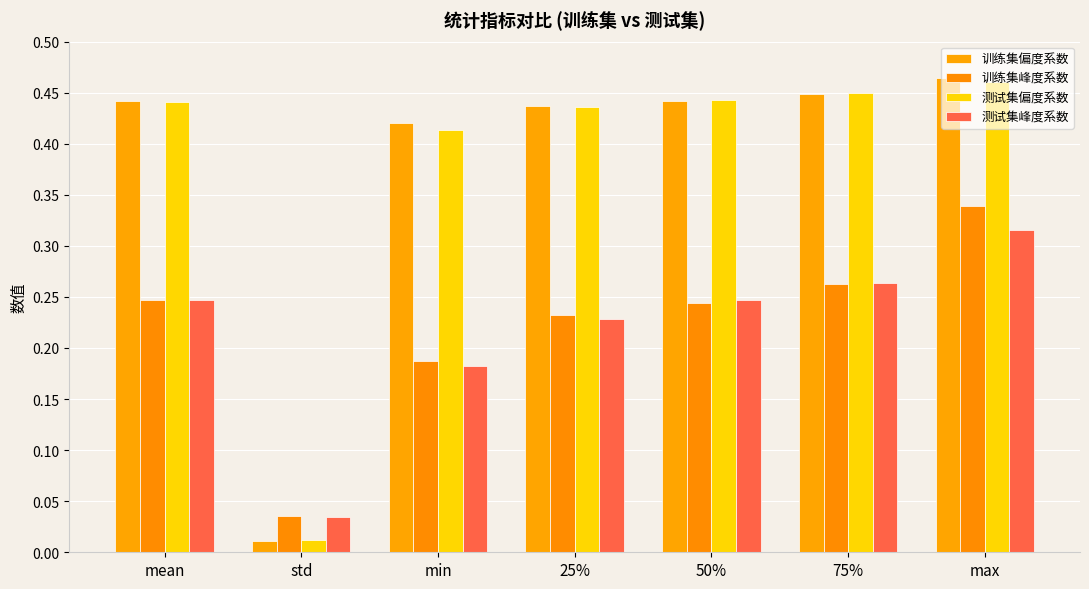

Which series changed the most between std and 75%?

训练集偏度系数